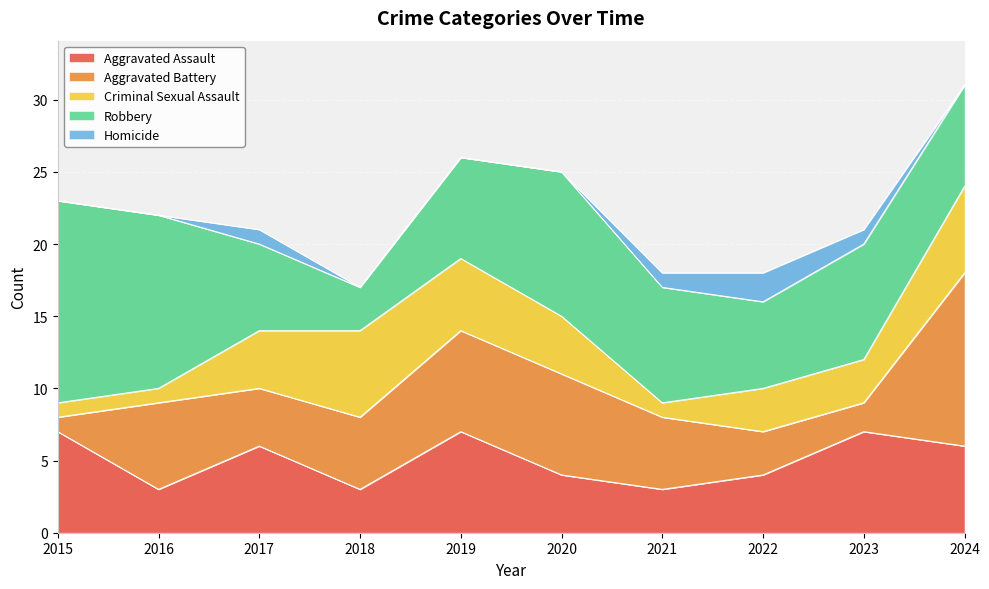

Rank the categories by Robbery value from lowest to highest.

2018, 2017, 2022, 2019, 2024, 2021, 2023, 2020, 2016, 2015